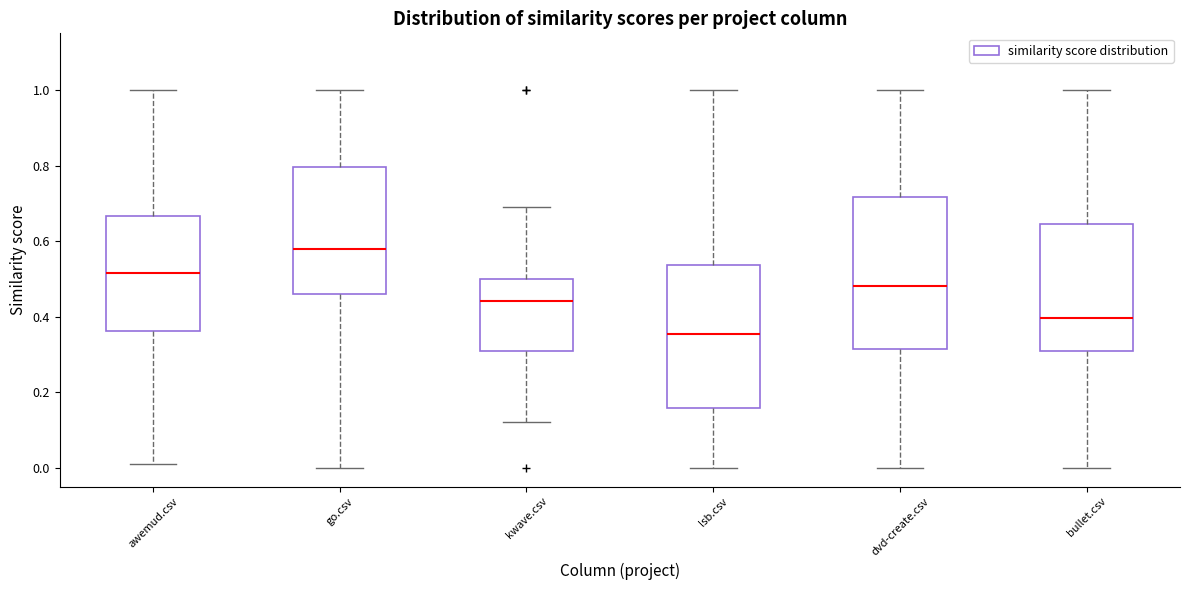

Which box's median line is the highest?

go.csv